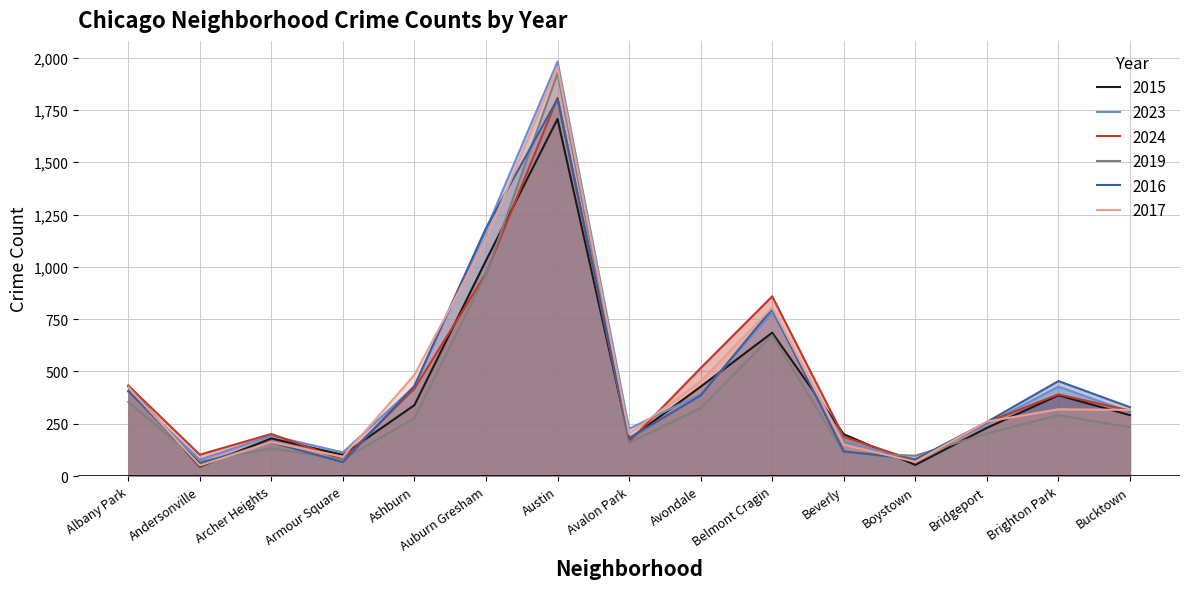

Reading right to left, extract all data points from this chart.

2015: Bucktown=291	Brighton Park=386	Bridgeport=230	Boystown=53	Beverly=200	Belmont Cragin=685	Avondale=427	Avalon Park=176	Austin=1707	Auburn Gresham=1030	Ashburn=339	Armour Square=101	Archer Heights=180	Andersonville=45	Albany Park=428
2023: Bucktown=306	Brighton Park=427	Bridgeport=248	Boystown=80	Beverly=164	Belmont Cragin=782	Avondale=391	Avalon Park=226	Austin=1981	Auburn Gresham=1177	Ashburn=428	Armour Square=113	Archer Heights=193	Andersonville=78	Albany Park=403
2024: Bucktown=313	Brighton Park=390	Bridgeport=257	Boystown=73	Beverly=188	Belmont Cragin=859	Avondale=516	Avalon Park=164	Austin=1808	Auburn Gresham=968	Ashburn=418	Armour Square=79	Archer Heights=201	Andersonville=102	Albany Park=433
2019: Bucktown=233	Brighton Park=291	Bridgeport=203	Boystown=97	Beverly=112	Belmont Cragin=673	Avondale=324	Avalon Park=158	Austin=1926	Auburn Gresham=964	Ashburn=276	Armour Square=79	Archer Heights=132	Andersonville=68	Albany Park=354
2016: Bucktown=329	Brighton Park=454	Bridgeport=258	Boystown=79	Beverly=118	Belmont Cragin=799	Avondale=385	Avalon Park=181	Austin=1803	Auburn Gresham=1185	Ashburn=431	Armour Square=66	Archer Heights=161	Andersonville=60	Albany Park=407
2017: Bucktown=316	Brighton Park=319	Bridgeport=260	Boystown=68	Beverly=150	Belmont Cragin=806	Avondale=452	Avalon Park=202	Austin=1955	Auburn Gresham=1126	Ashburn=484	Armour Square=92	Archer Heights=162	Andersonville=50	Albany Park=425